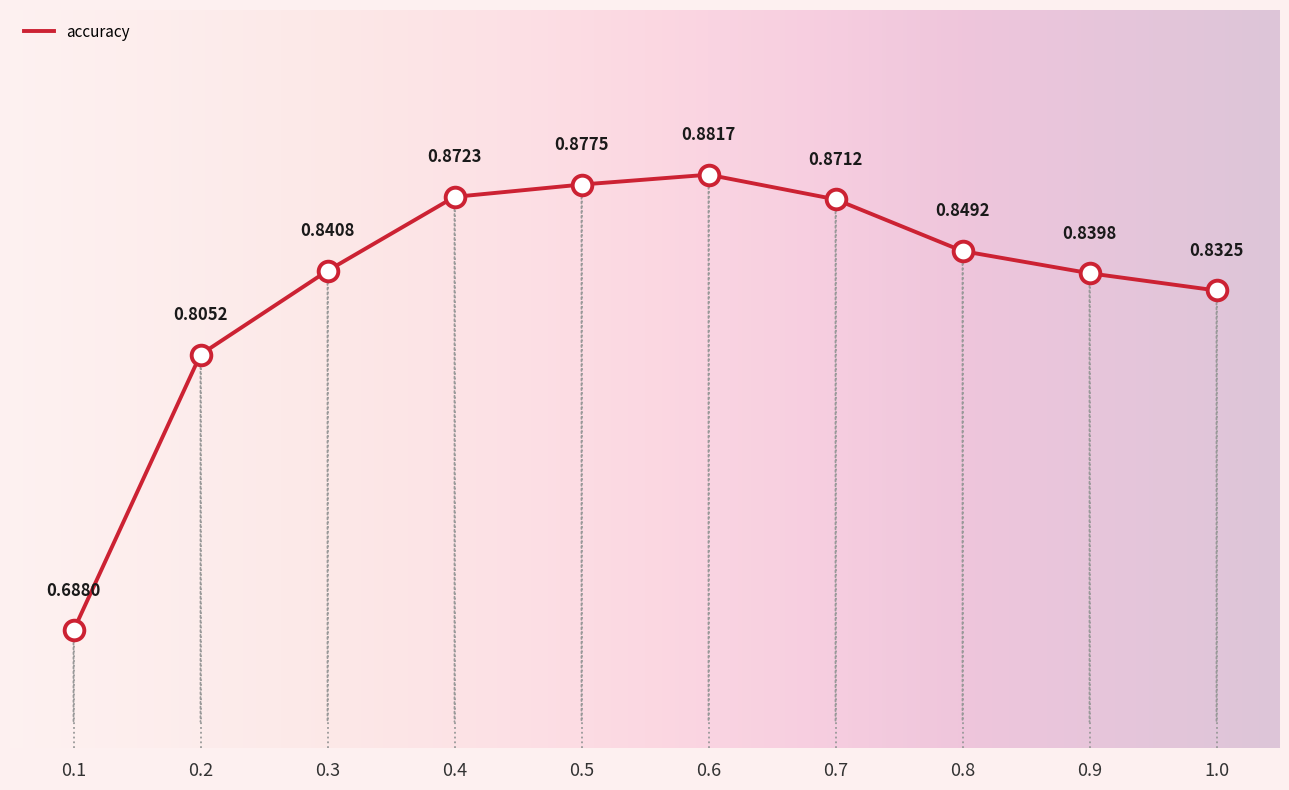

What is the change in value from 0.1 to 1.0?

+0.1